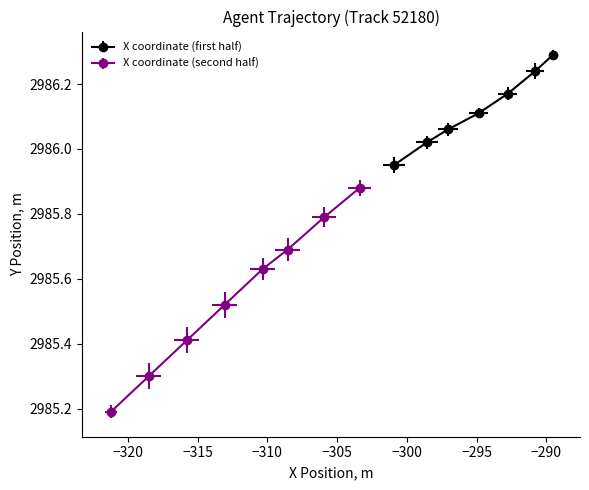

True or false: Y and X cross at least once.

False